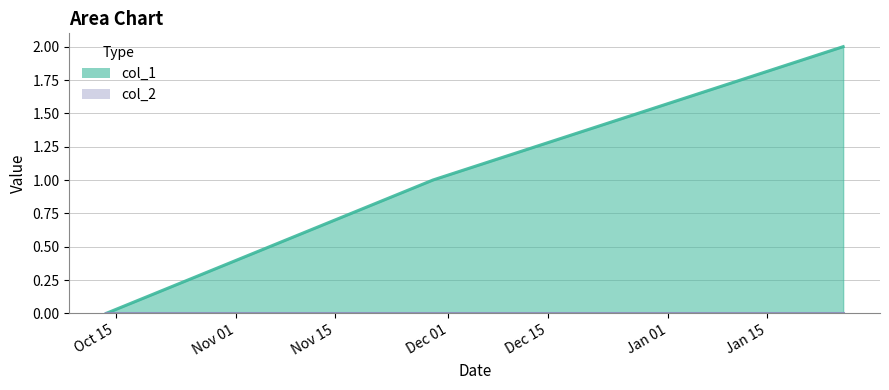

What is the value of the 2nd point from the left?

1